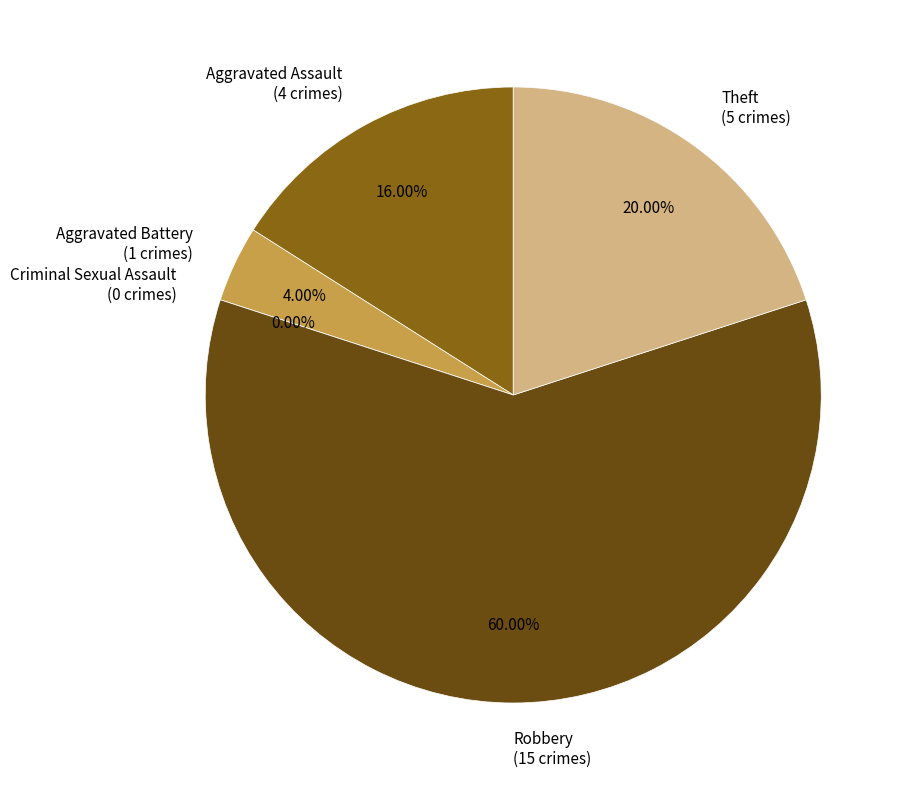

What is the change in value from Criminal Sexual Assault to Theft?

+5